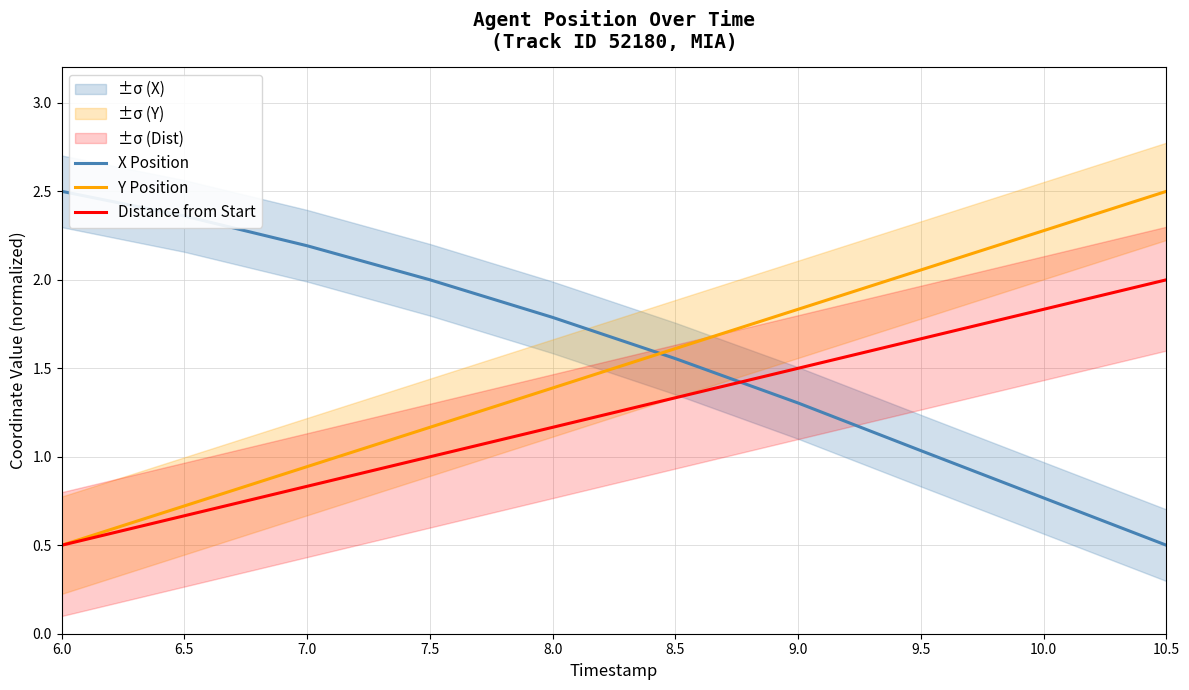

The value of X Position at 9.0 is 1.3. True or false?

True